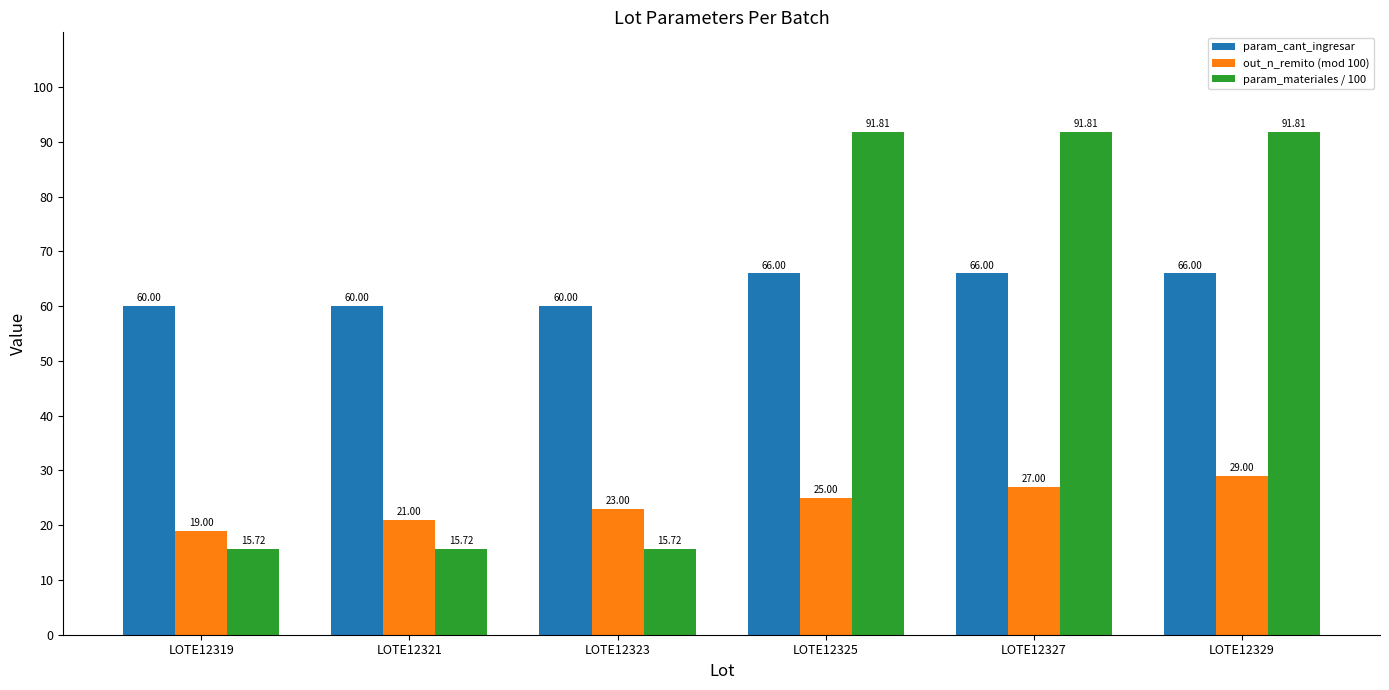

The out_n_remito (mod 100) series shows 19.0 at LOTE12319. True or false?

True